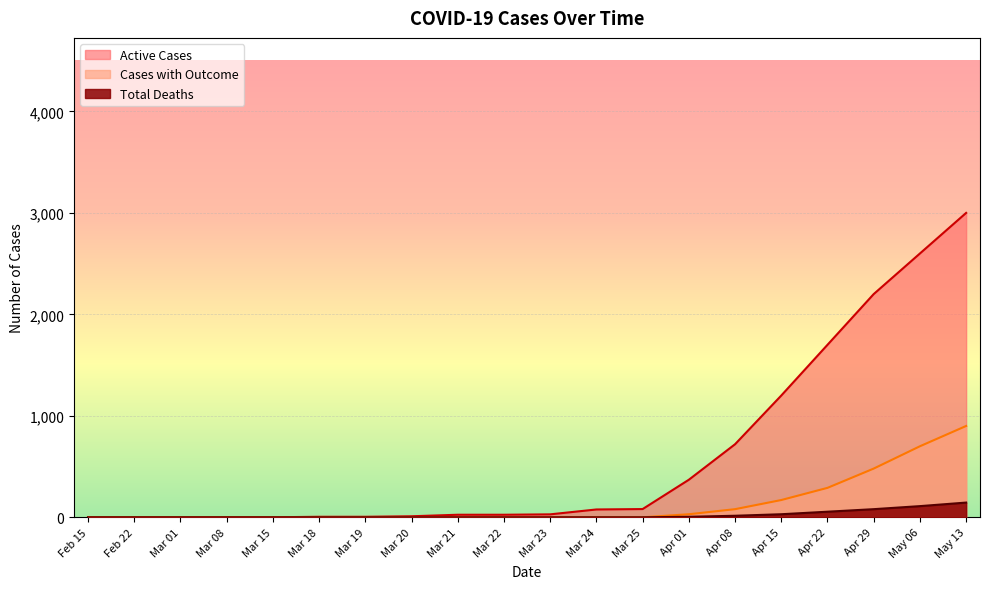

What is the sum of all Cases with Outcome values?

2650